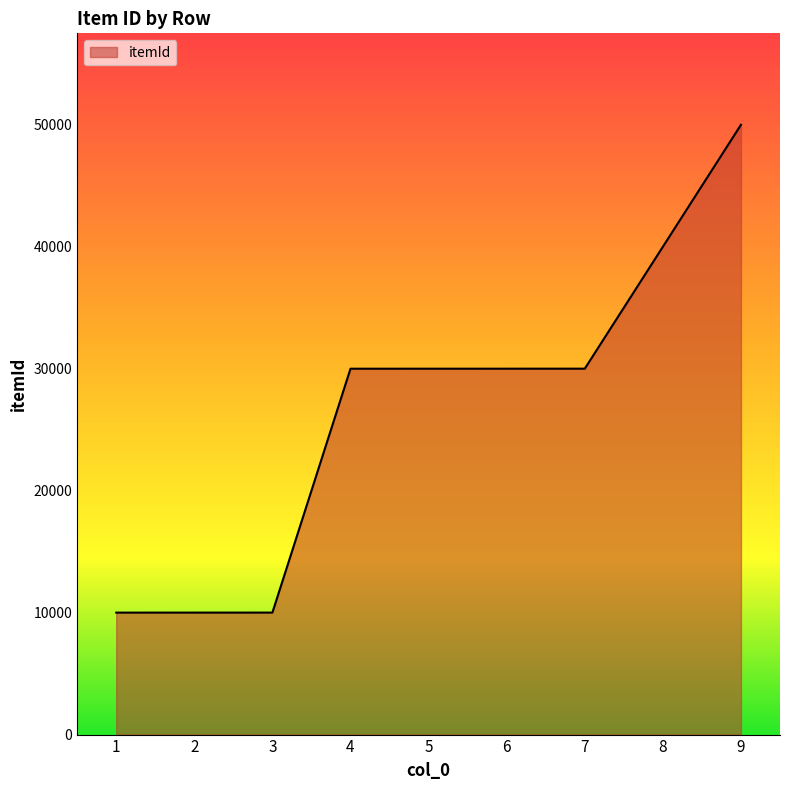

What is the change in value from 3 to 5?

+19999